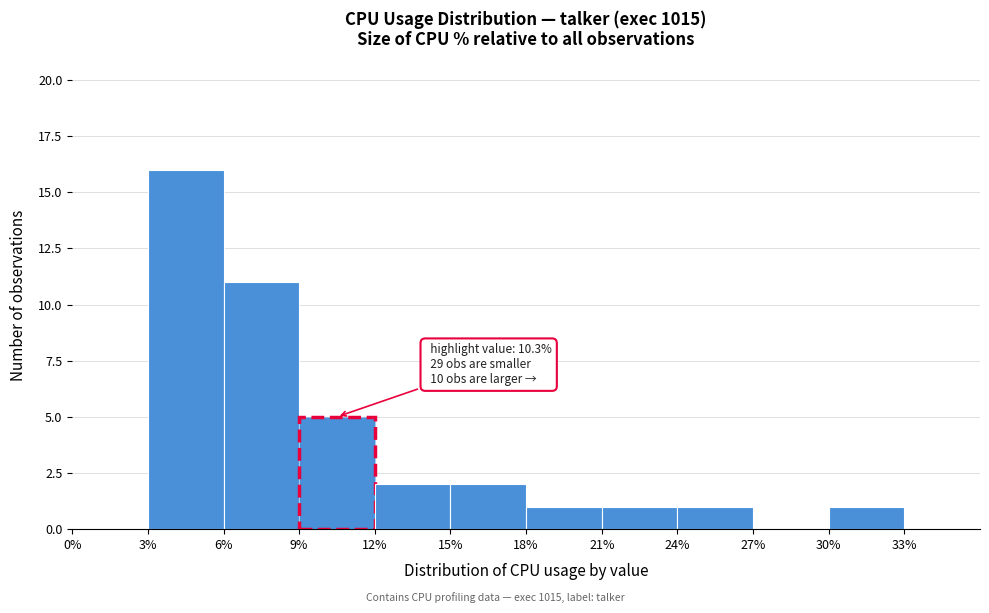

Which range on the x-axis has the tallest bar?

3% to 6%